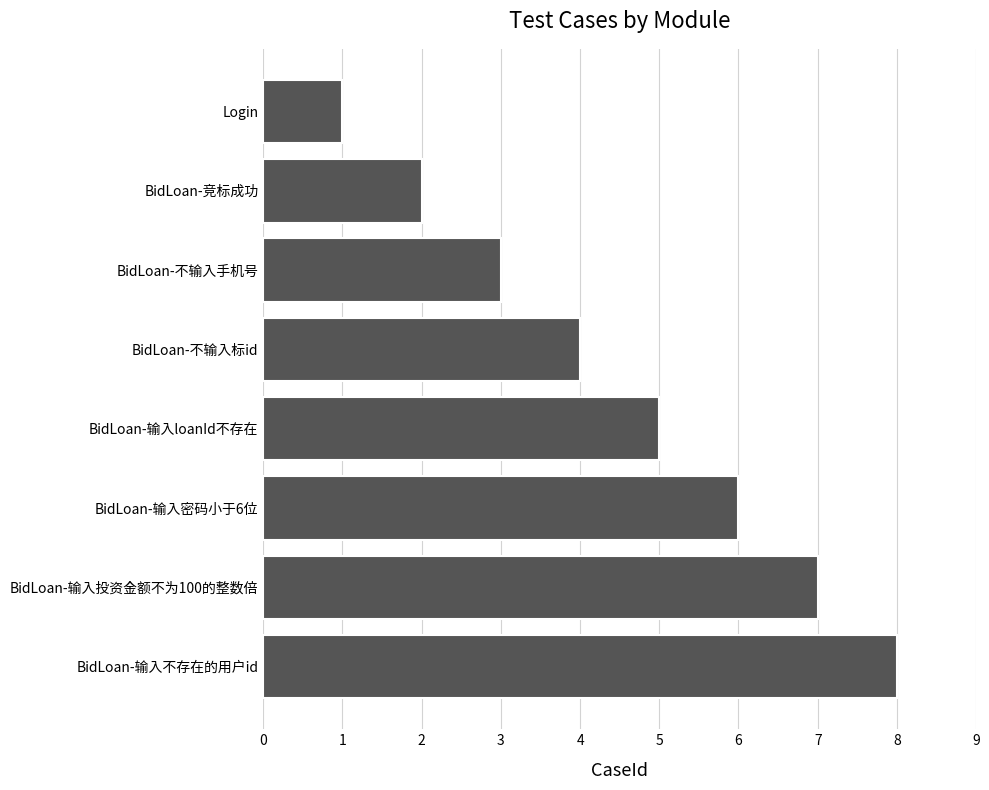

What is the smallest value displayed?

1